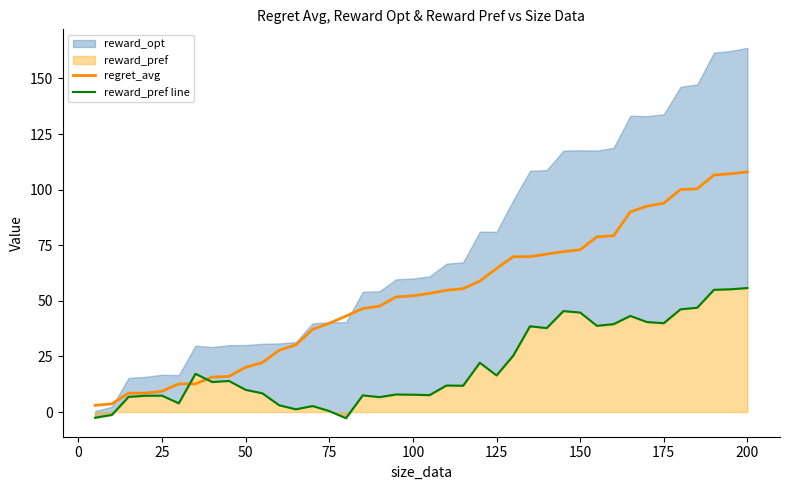

The value of regret_avg at 150 is 72.9. True or false?

True